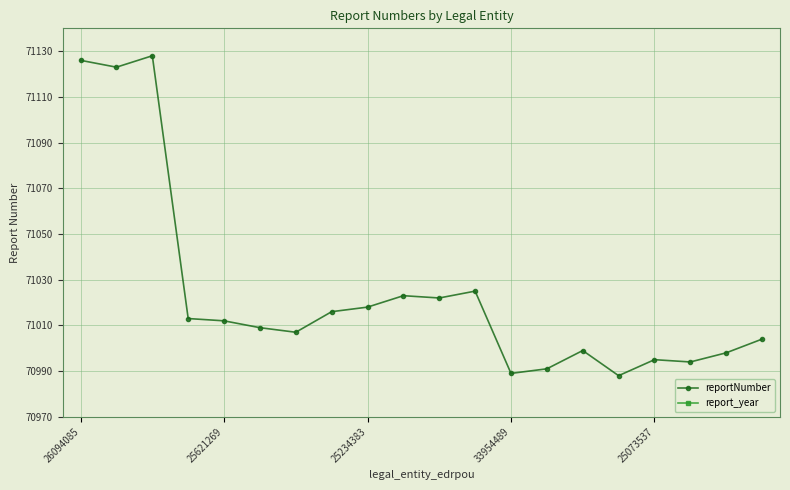

What are all the series names shown in the legend?

reportNumber, report_year